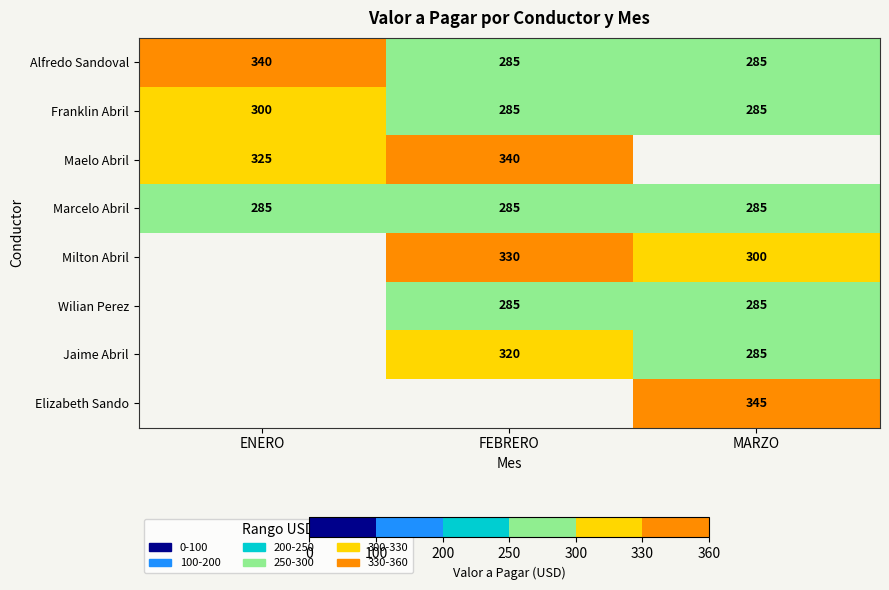

Count the Franklin Abril values in the range 285 to 300.

3